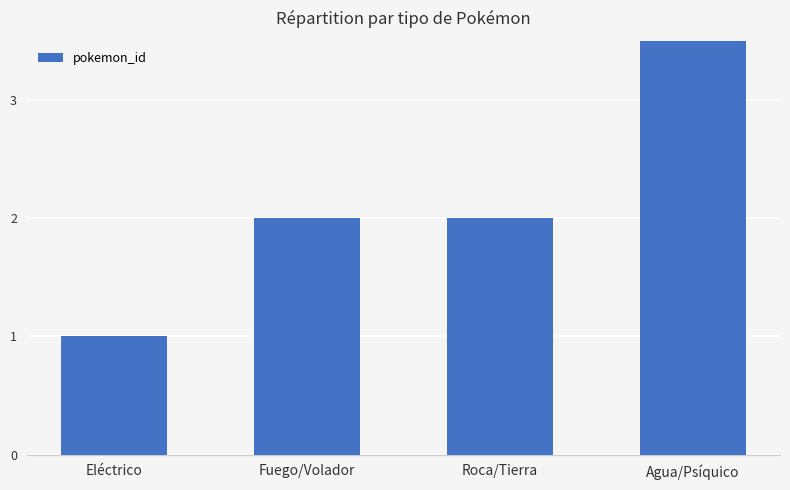

What position from the right is Agua/Psíquico?

1